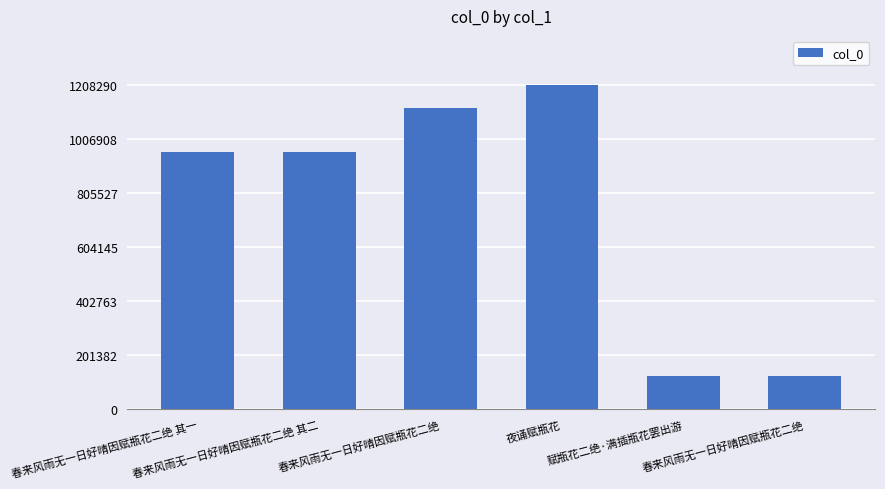

What is the label of the 6th bar from the left?

春来风雨无一日好晴因赋瓶花二绝